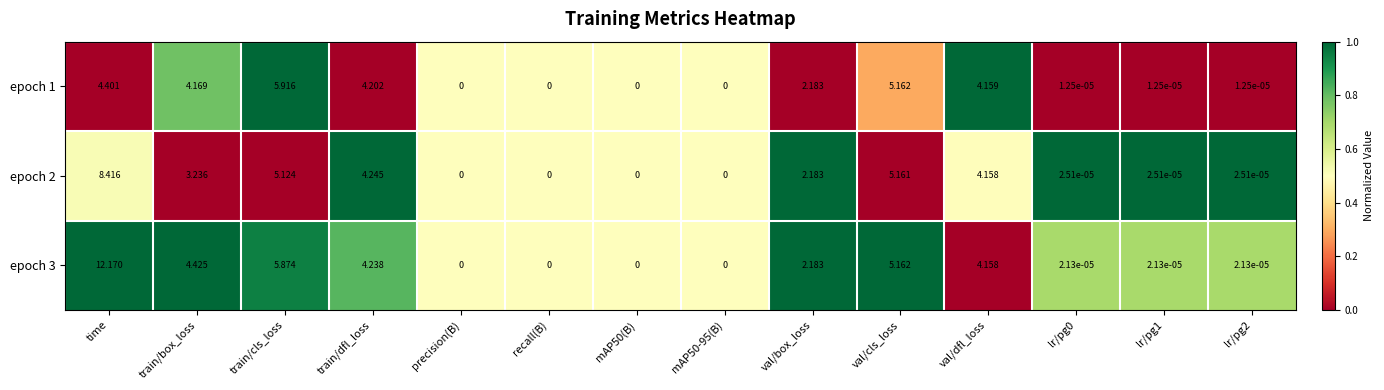

Rank the series by their average value, from highest to lowest.

epoch 3, epoch 2, epoch 1